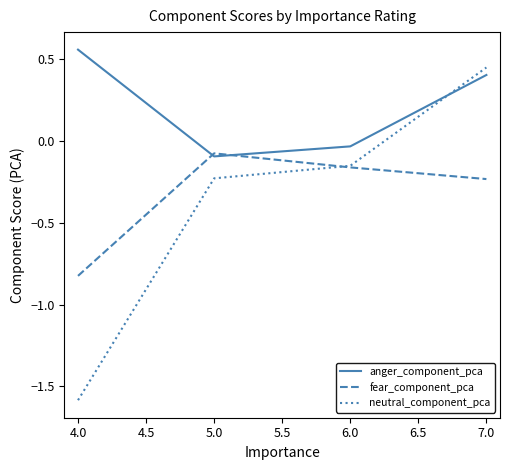

List the labels in order of neutral_component_pca value, smallest first.

4.0, 5.0, 6.0, 7.0